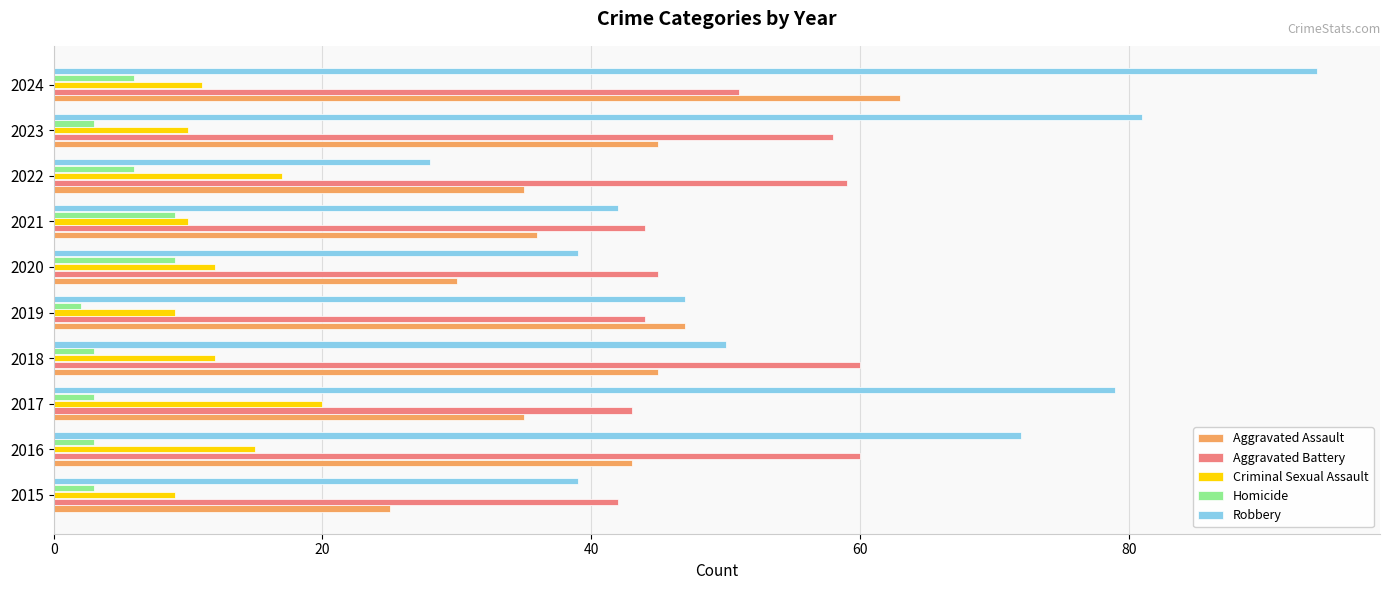

What is the average value of the Homicide series?

5